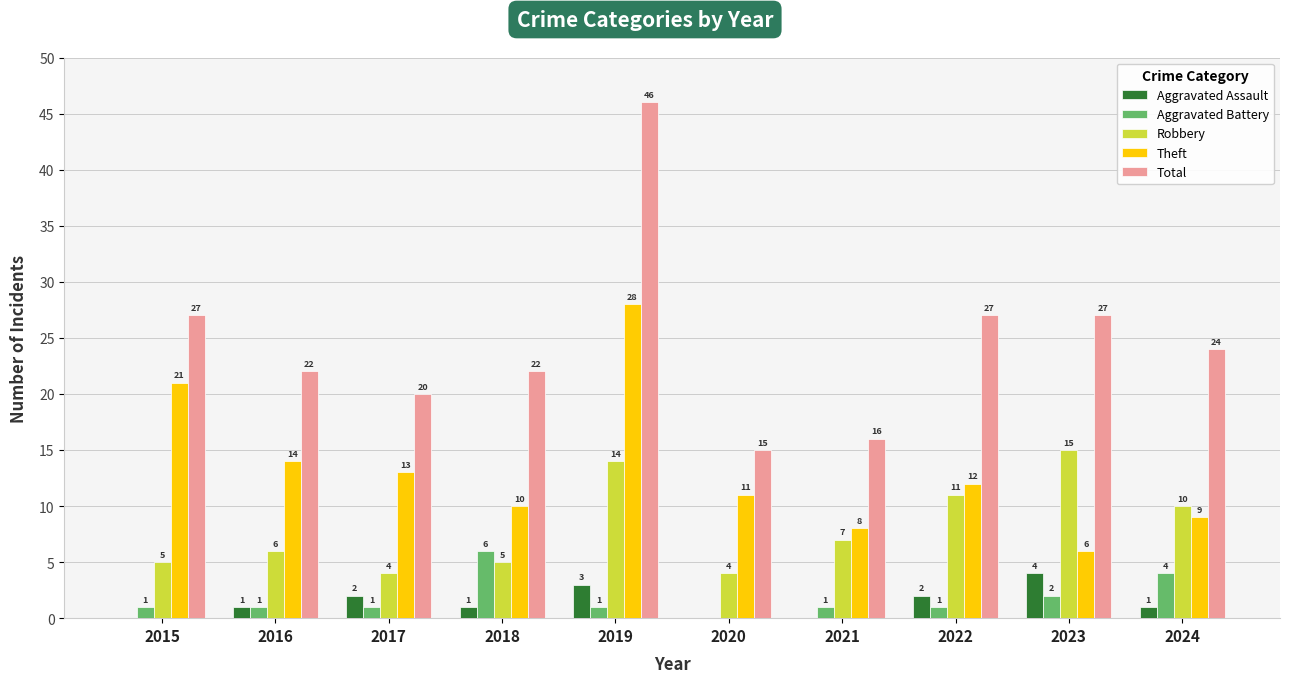

What value does the Aggravated Battery series have at 2022?

1